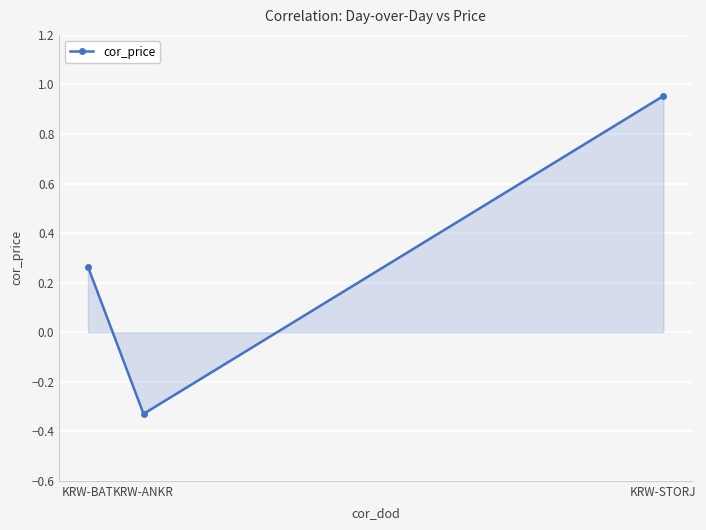

Is it true that the value at KRW-BAT is 0.4?

False